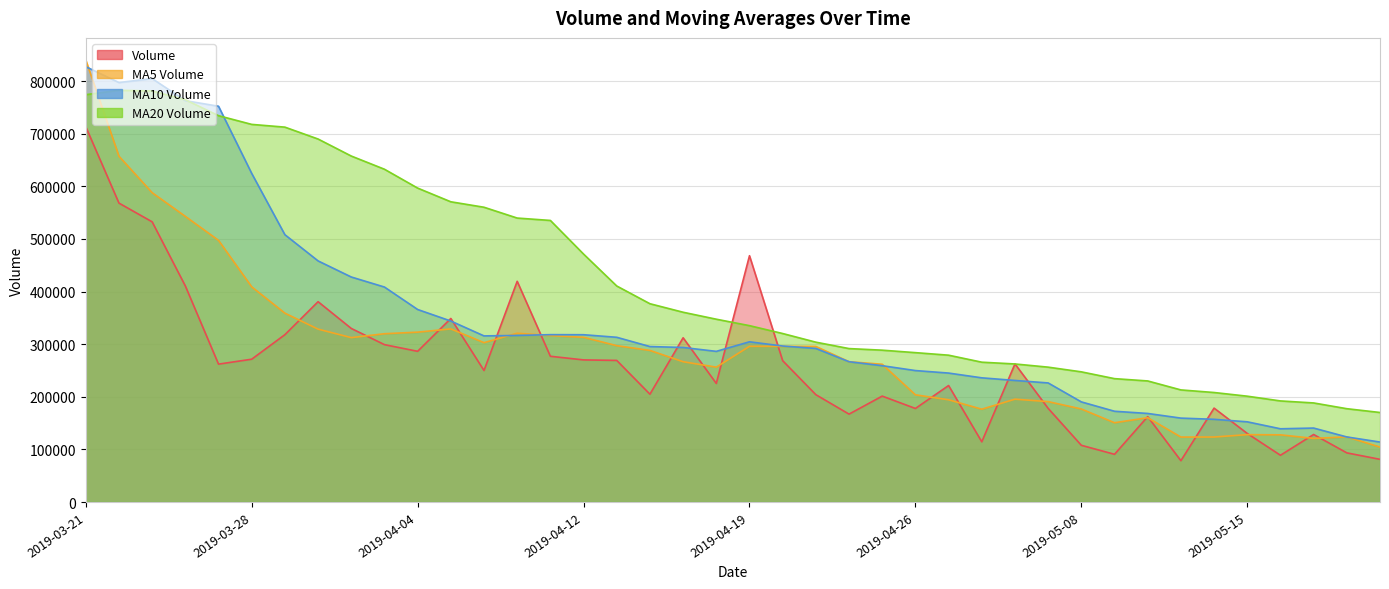

Where is volume nearest to the value 395844?

2019-03-26